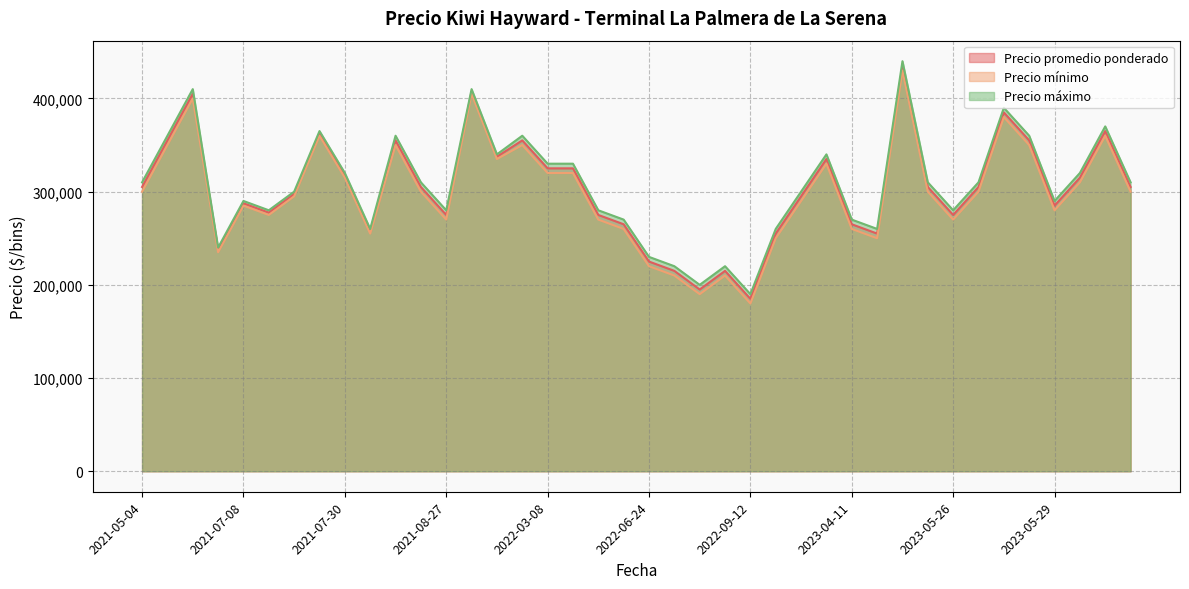

At how many categories does at least one series exceed 199165?

39